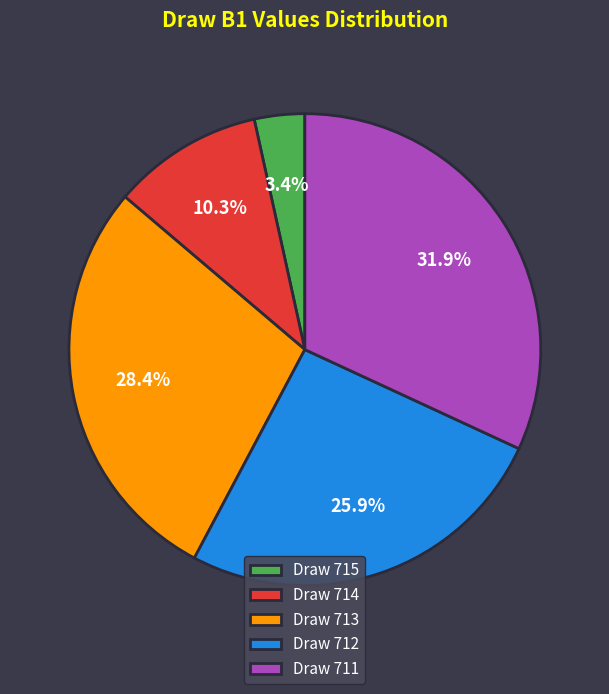

Is there a majority slice in this chart?

No